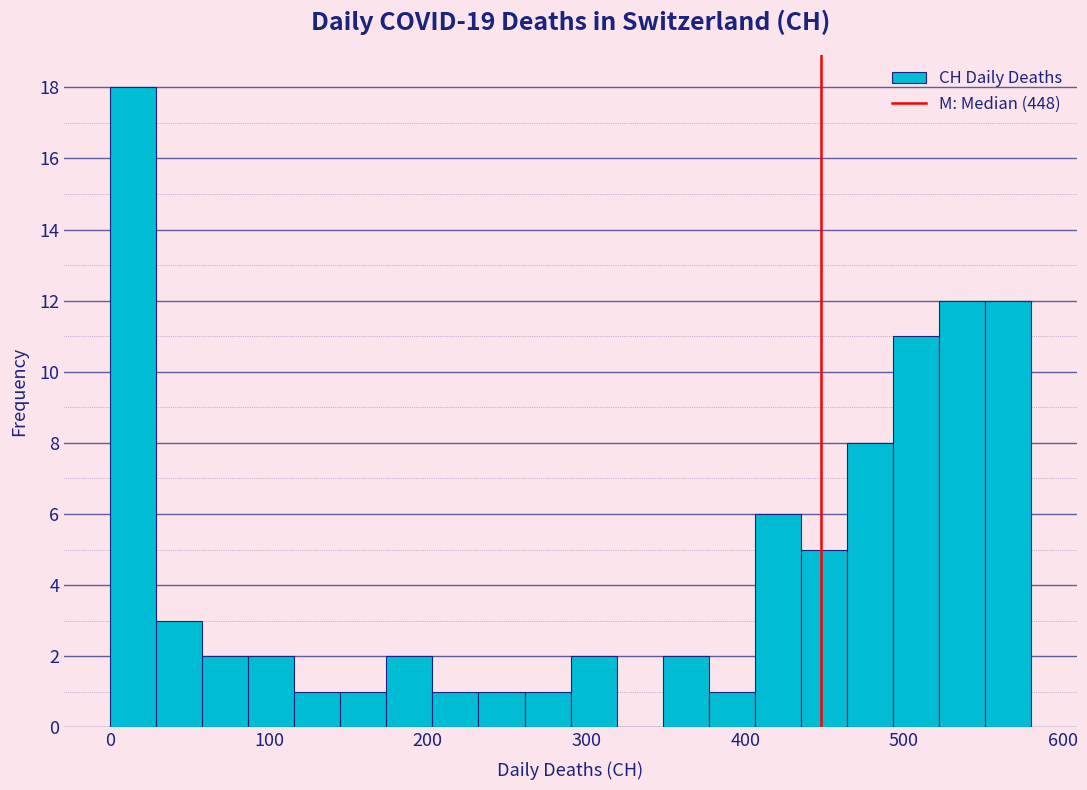

Read against the x-axis, roughly where is the centre of the tallest bar?

10